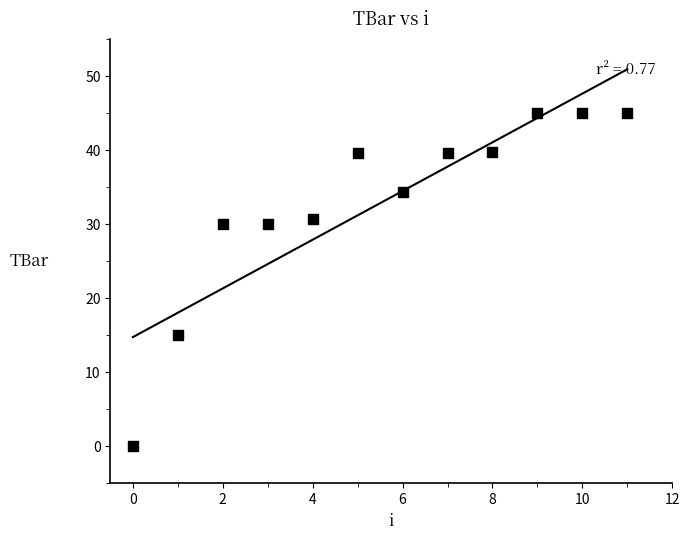

What Y value in the scatter plot is closest to 22?

15.0